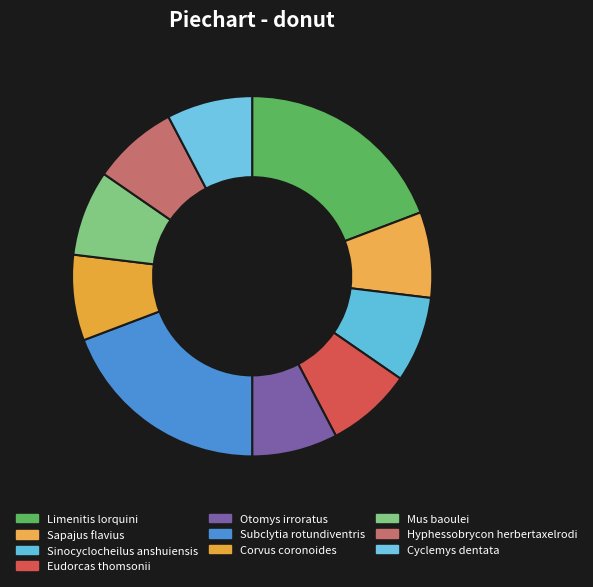

To the nearest percent, what is the average slice percentage?

10%